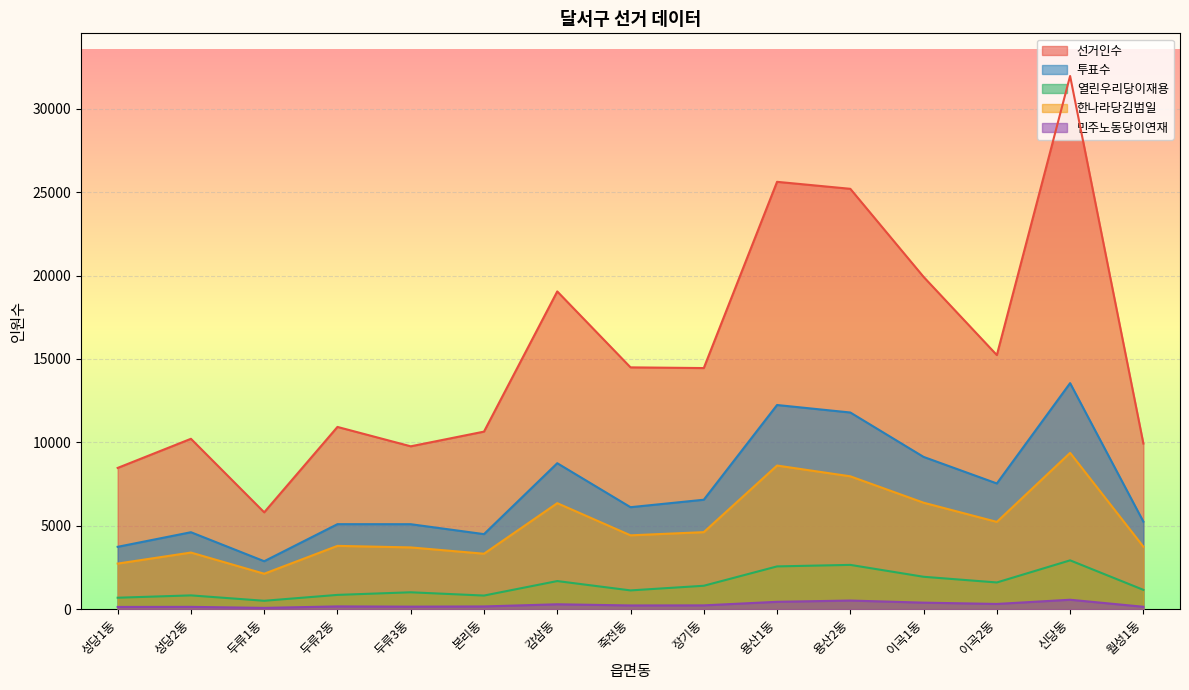

What is the spread (max minus min) of values at 신당동?

31401